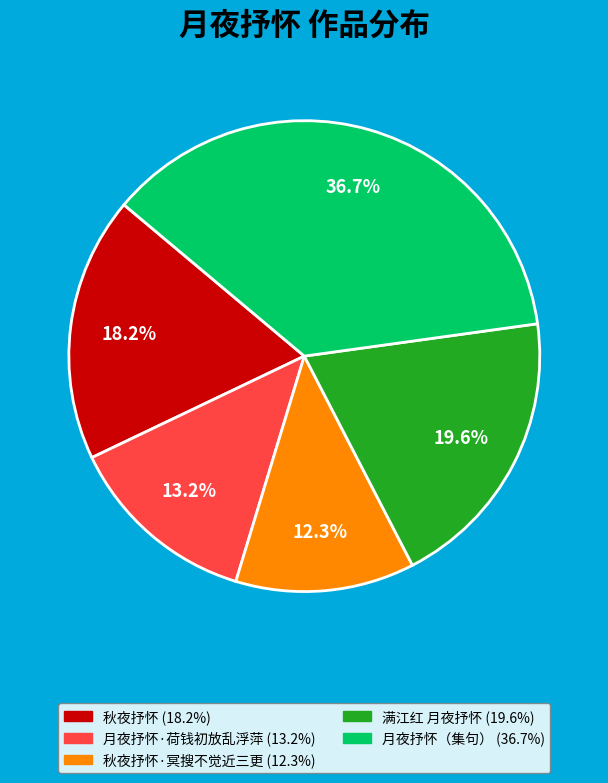

Does any single category account for the majority?

No